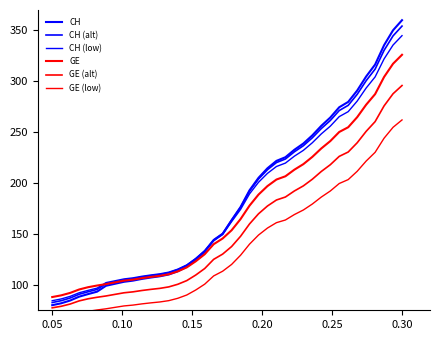

True or false: CH (alt) has a value of 37.6 at 10.

False